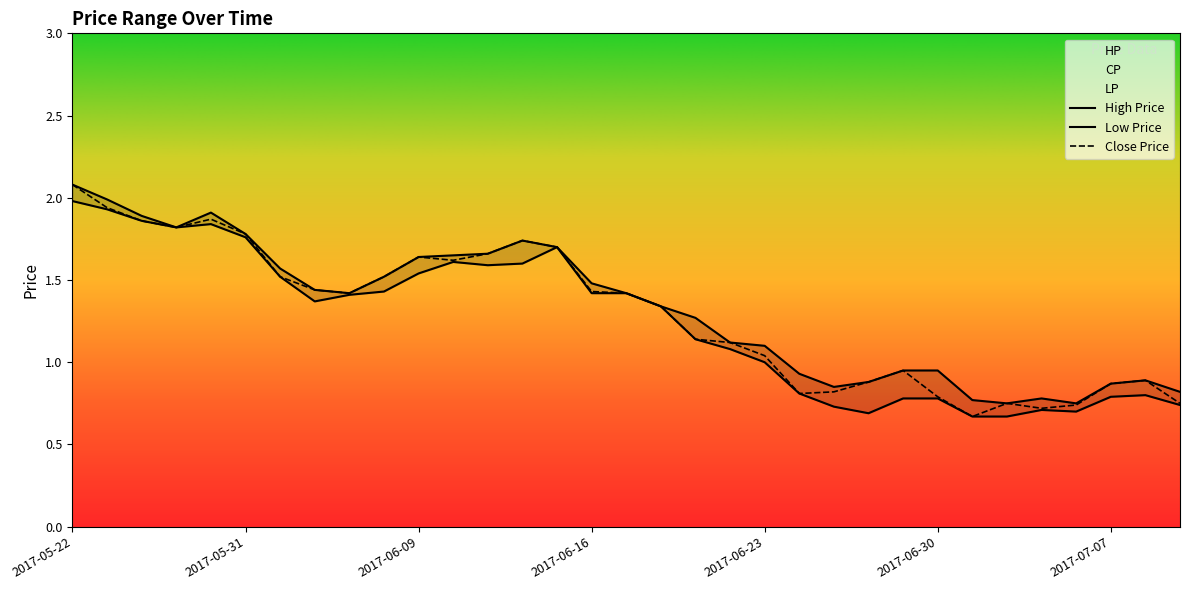

What is the minimum value for CP?

0.7